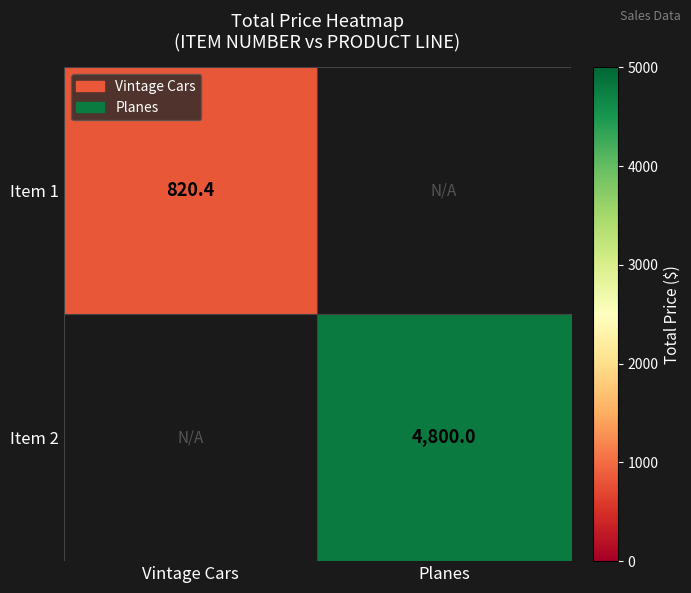

Is it true that Item 2 equals 4800.0 at Planes?

True